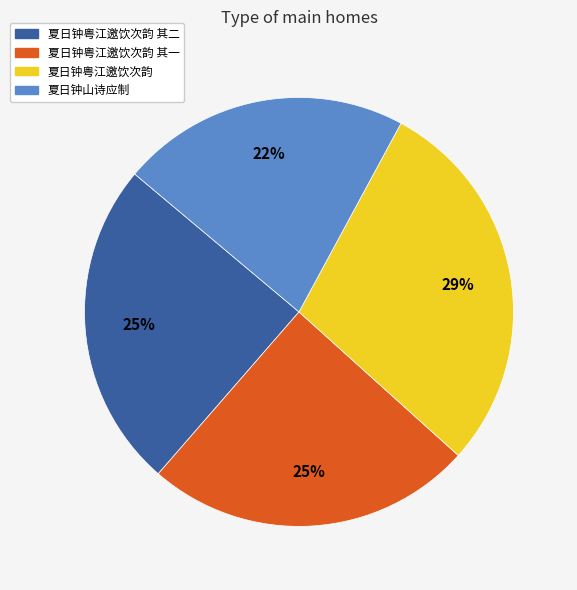

To the nearest percent, what is the average slice percentage?

25%